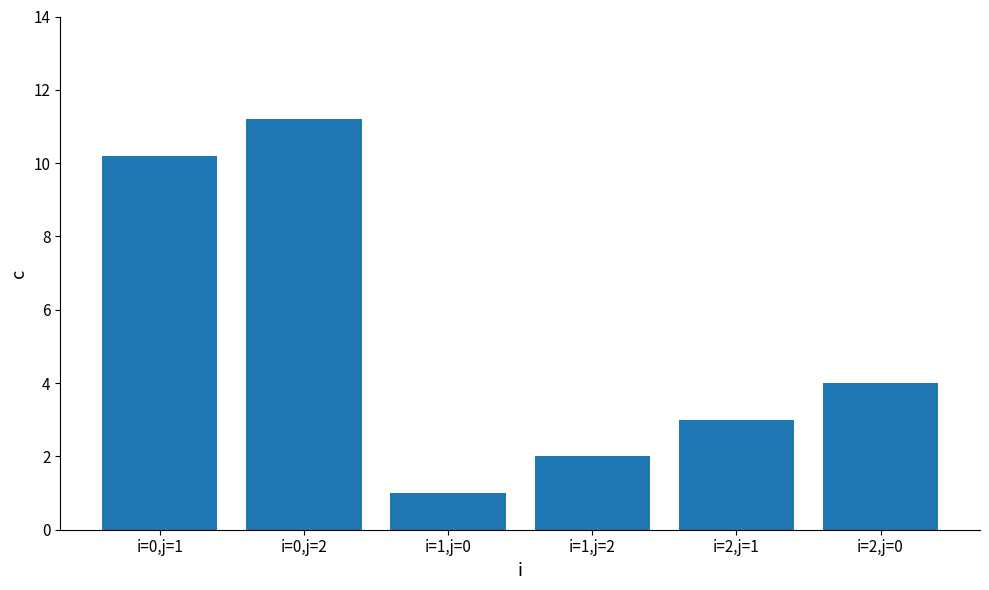

What is the greatest value displayed?

11.2